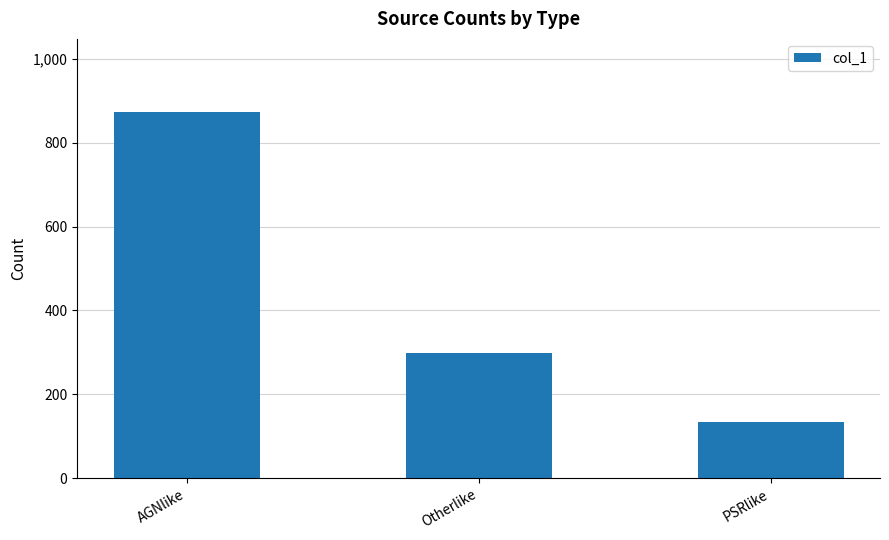

Rank the categories by value from highest to lowest.

AGNlike, Otherlike, PSRlike